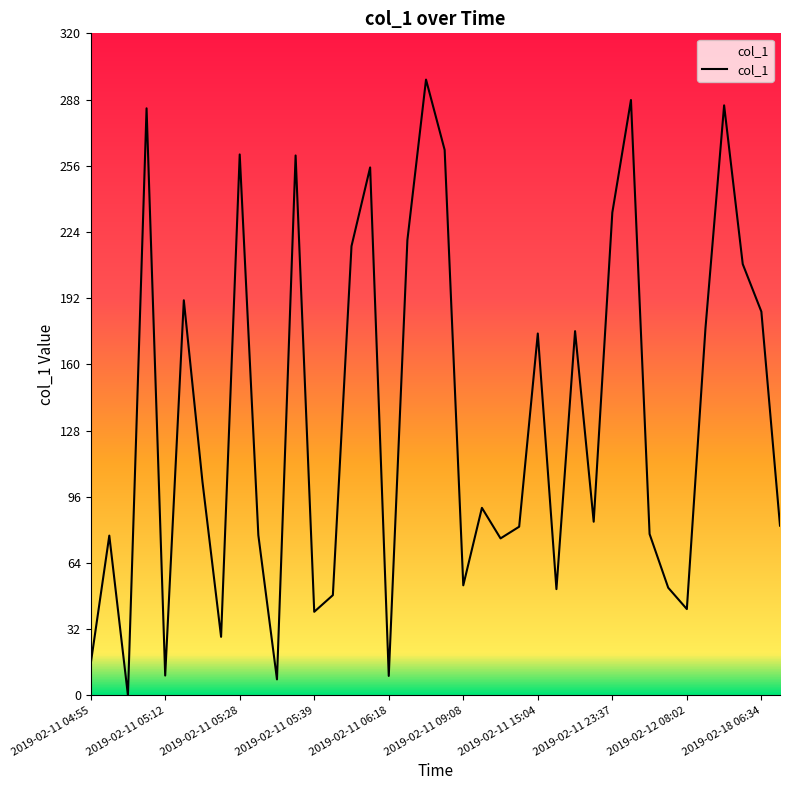

How many distinct data groups are displayed?

1